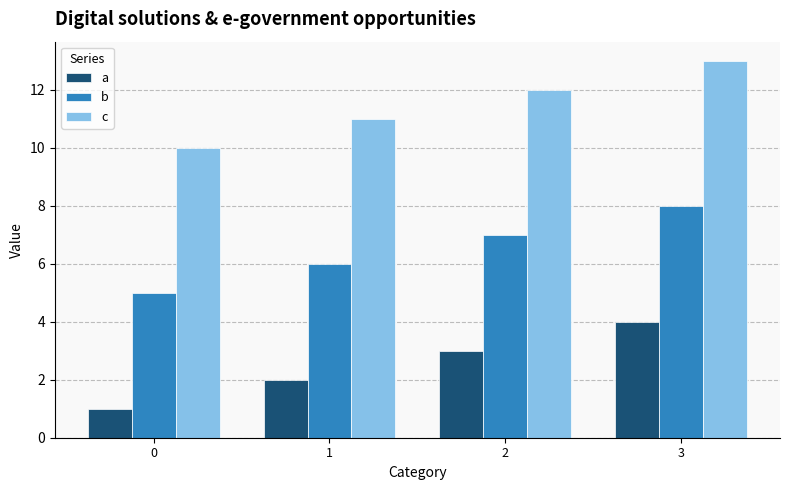

What is the total value across all series at 1?

19